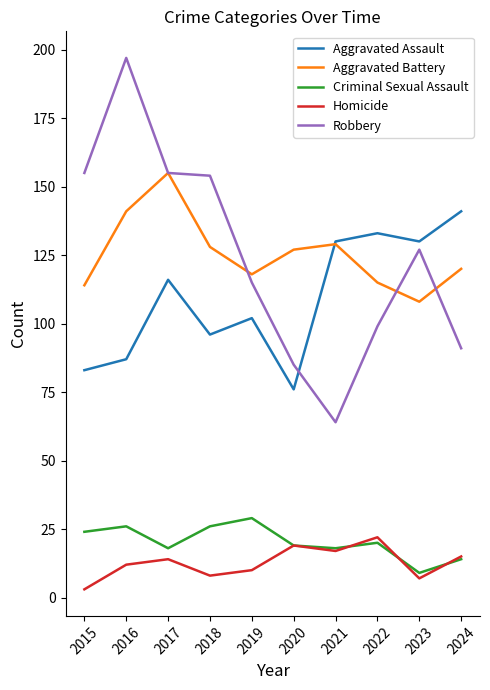

Which series has the largest range (max minus min)?

Robbery